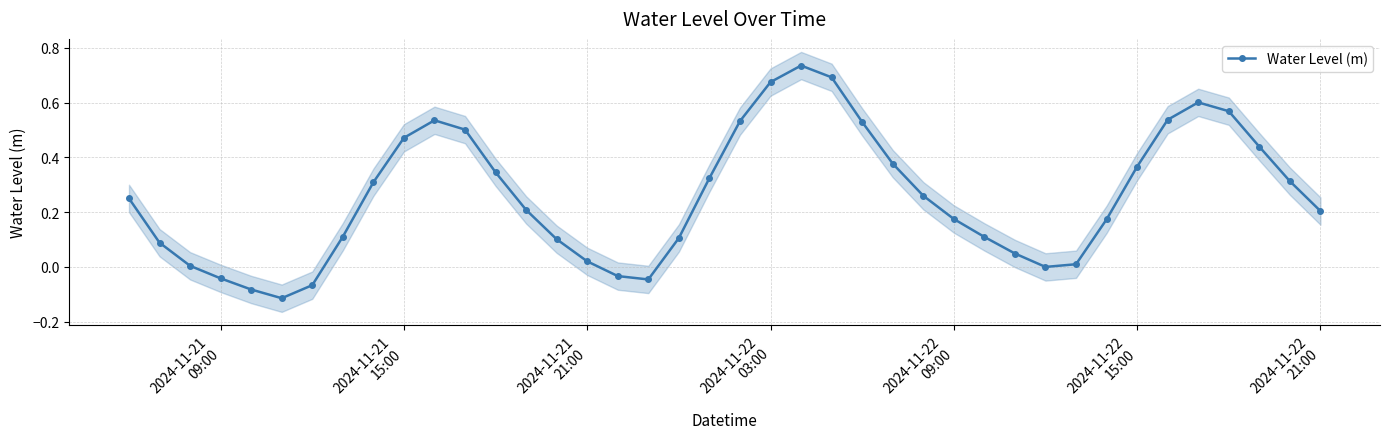

In Water Level (m), how many points are lower than both neighbors (excluding endpoints)?

3